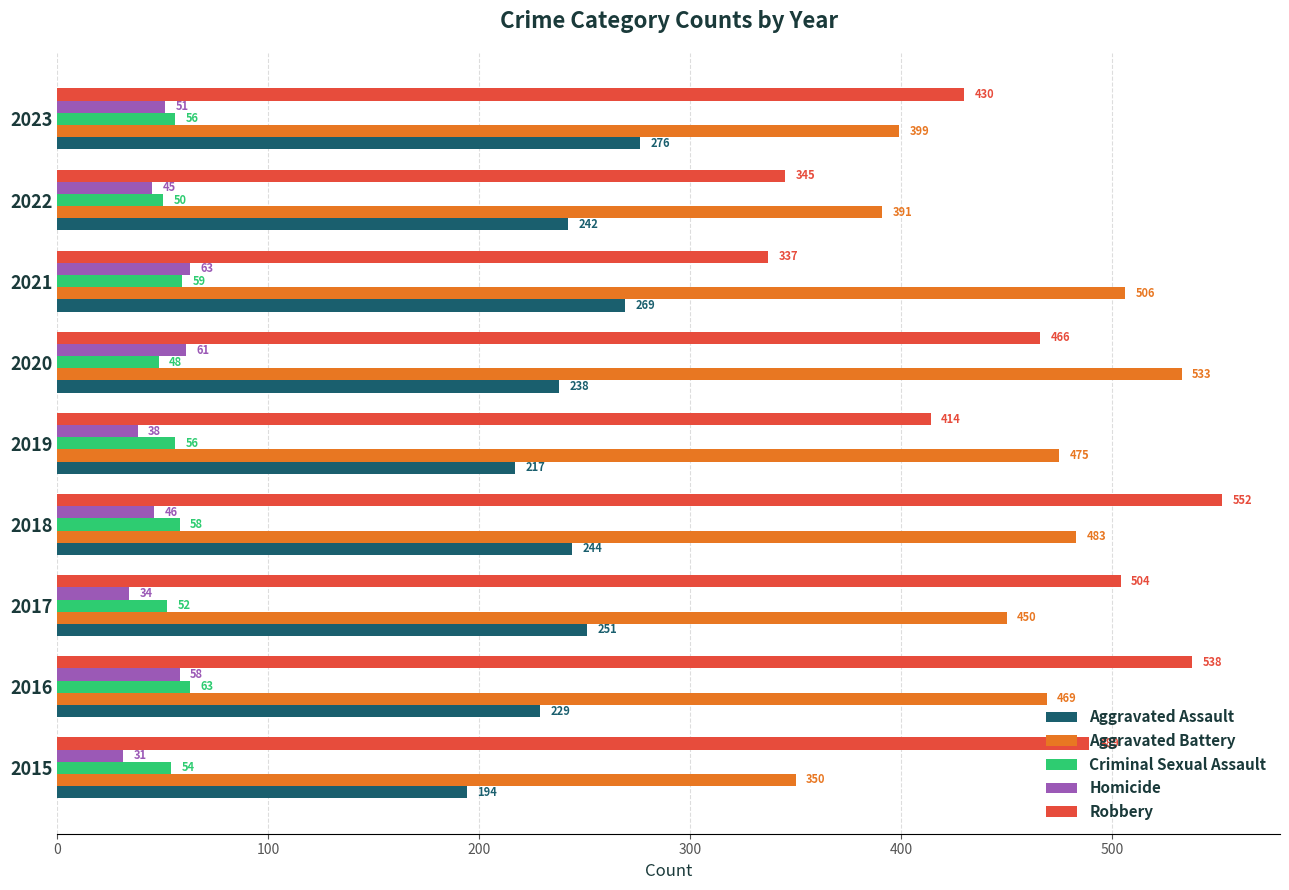

What is the average value of the Aggravated Assault series?

240